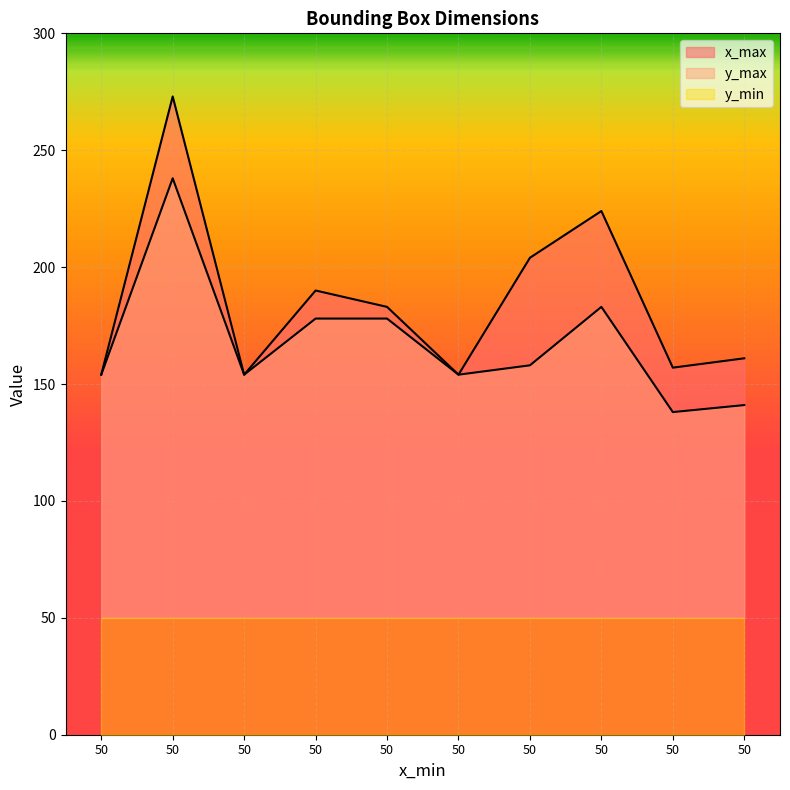

True or false: x_max and y_max cross at least once.

False